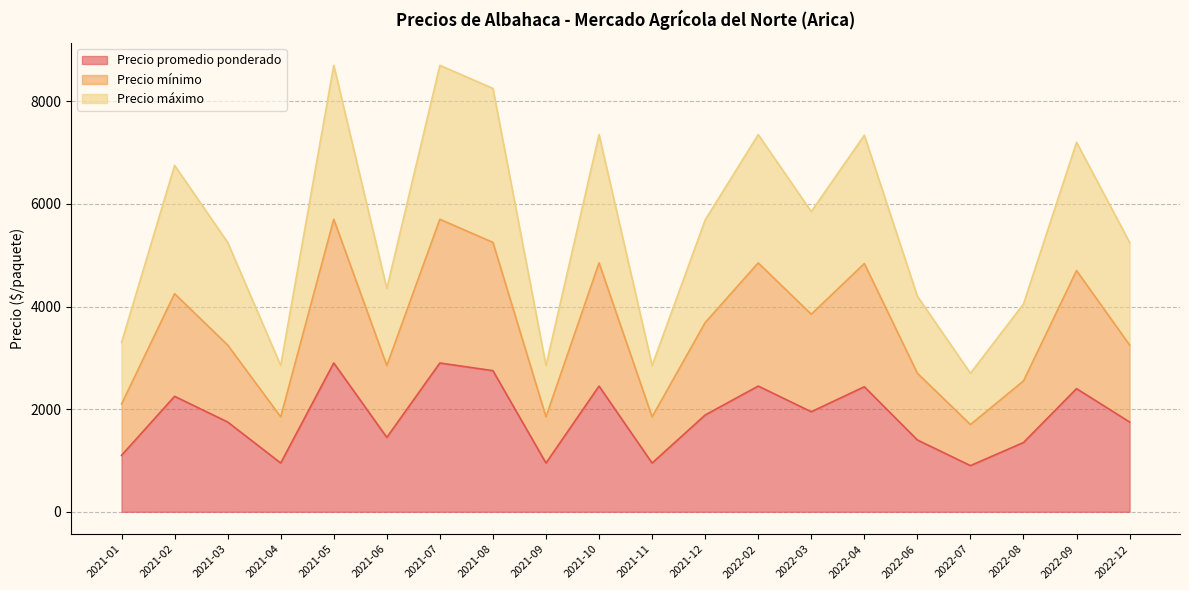

At which label does Precio mínimo first exceed 3686?

2021-02